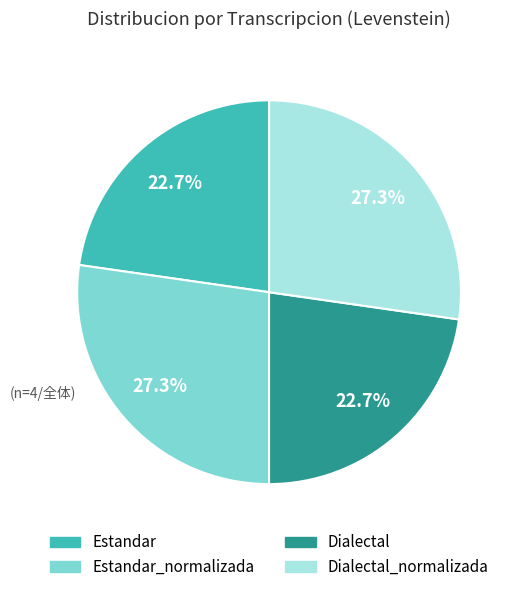

Is there a majority slice in this chart?

No